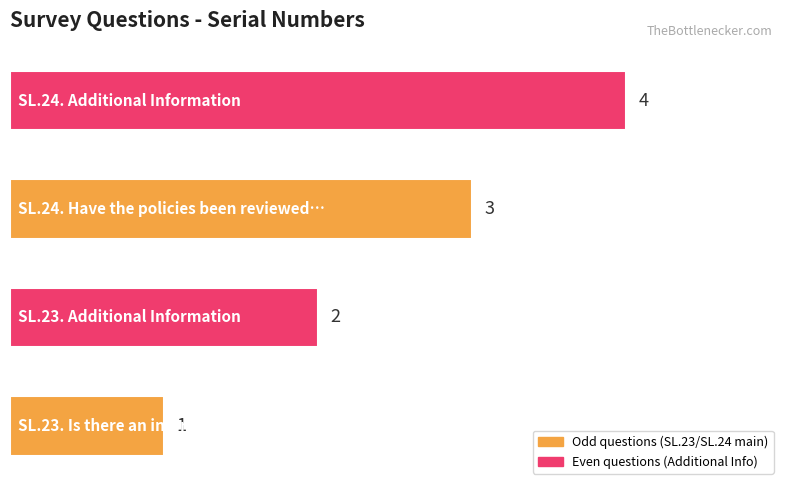

Count the values in the range 2 to 4.

3